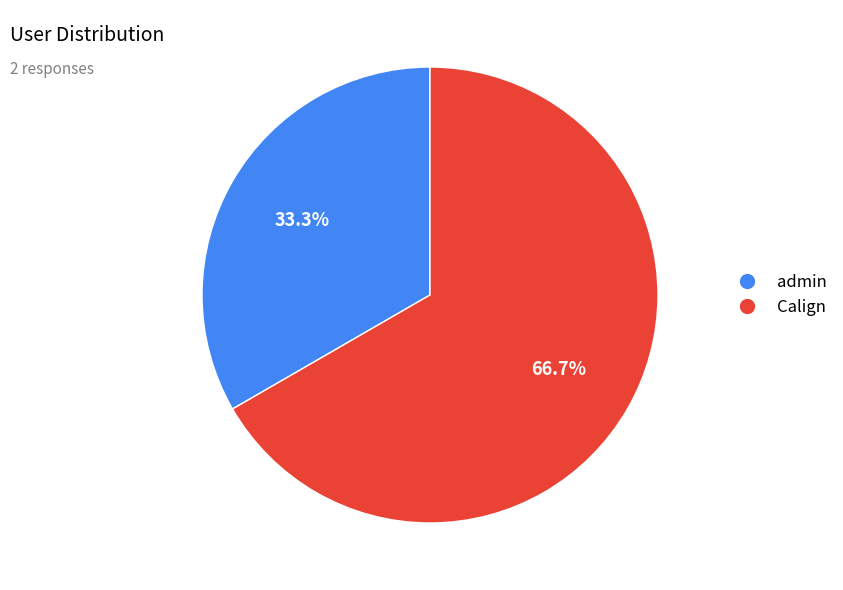

How many slices are in this pie chart?

2